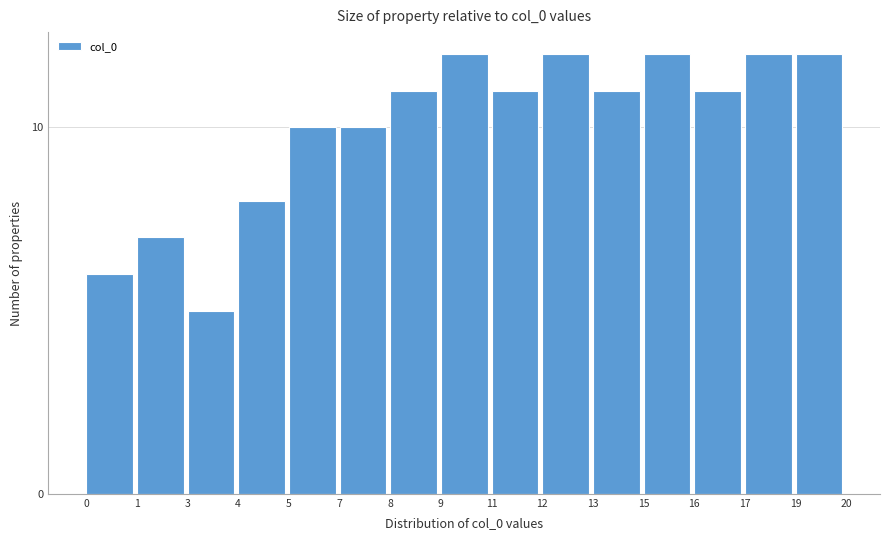

Reading right to left, extract all data points from this chart.

19=12	17=12	16=11	15=12	13=11	12=12	11=11	9=12	8=11	7=10	5=10	4=8	3=5	1=7	0=6